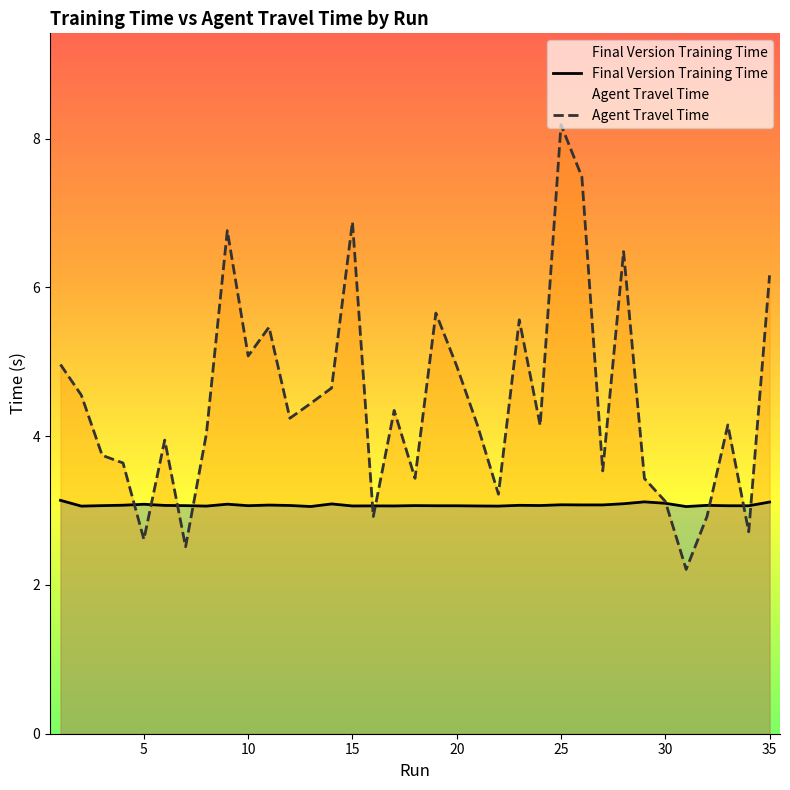

The value of Final Version Training Time at 20 is 3.1. True or false?

True